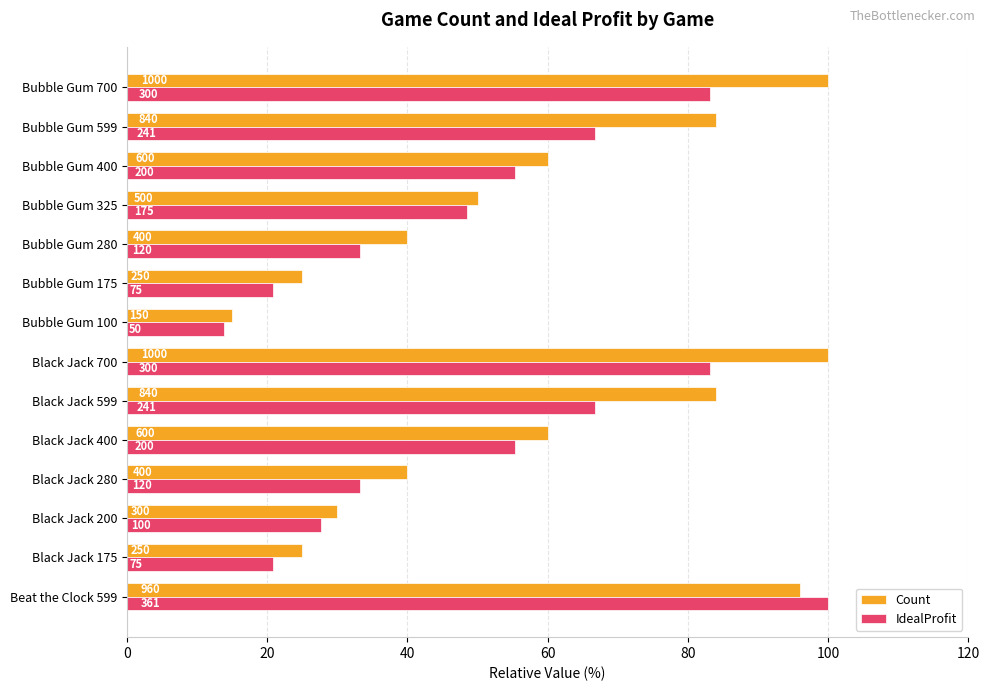

Which series has the largest range (max minus min)?

IdealProfit